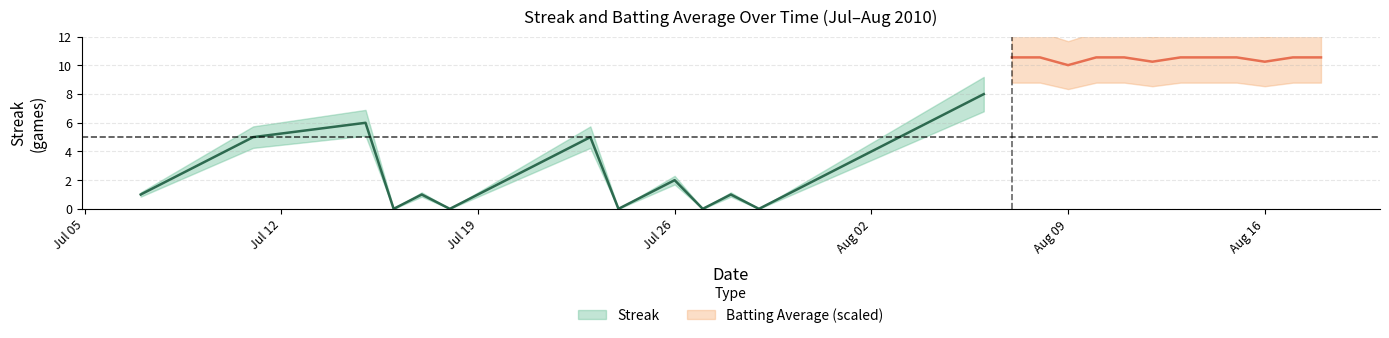

What is the label of the 25th point from the right?

2010-07-25